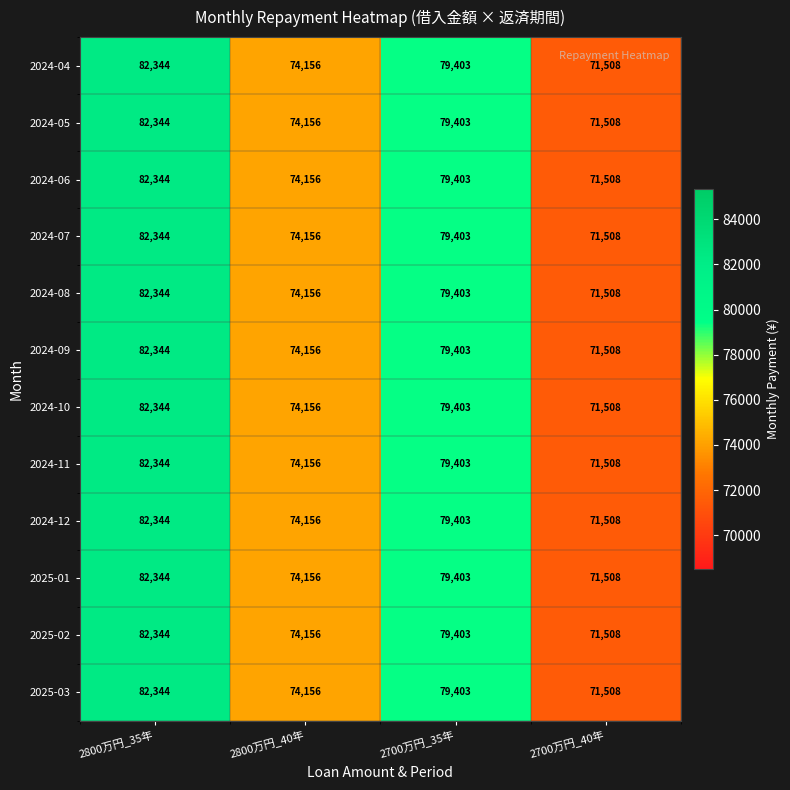

The 2024-04 series shows 129455 at 2800万円_40年. True or false?

False